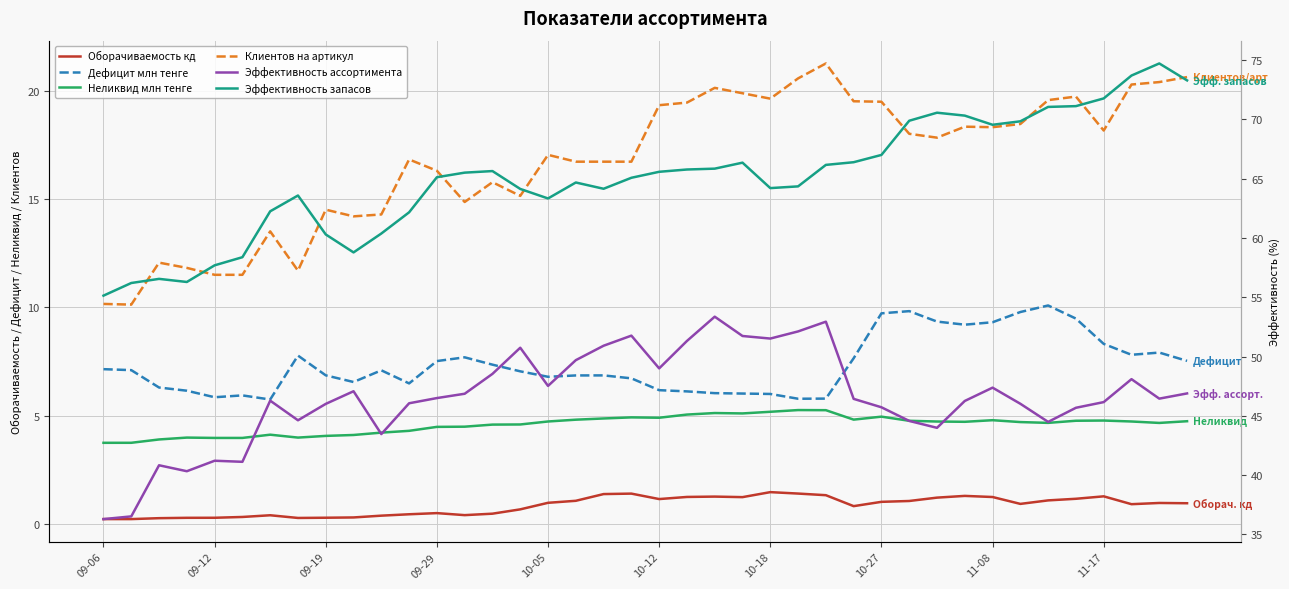

How many data points does each series have?

40